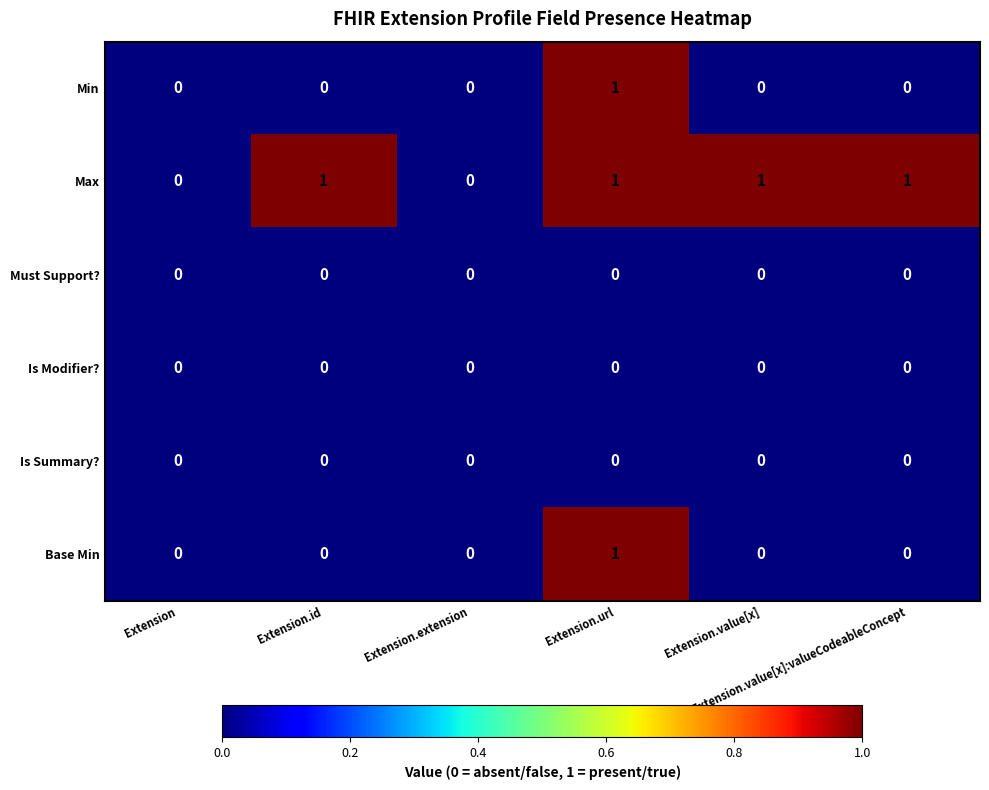

Which series has the largest total across all categories?

Max